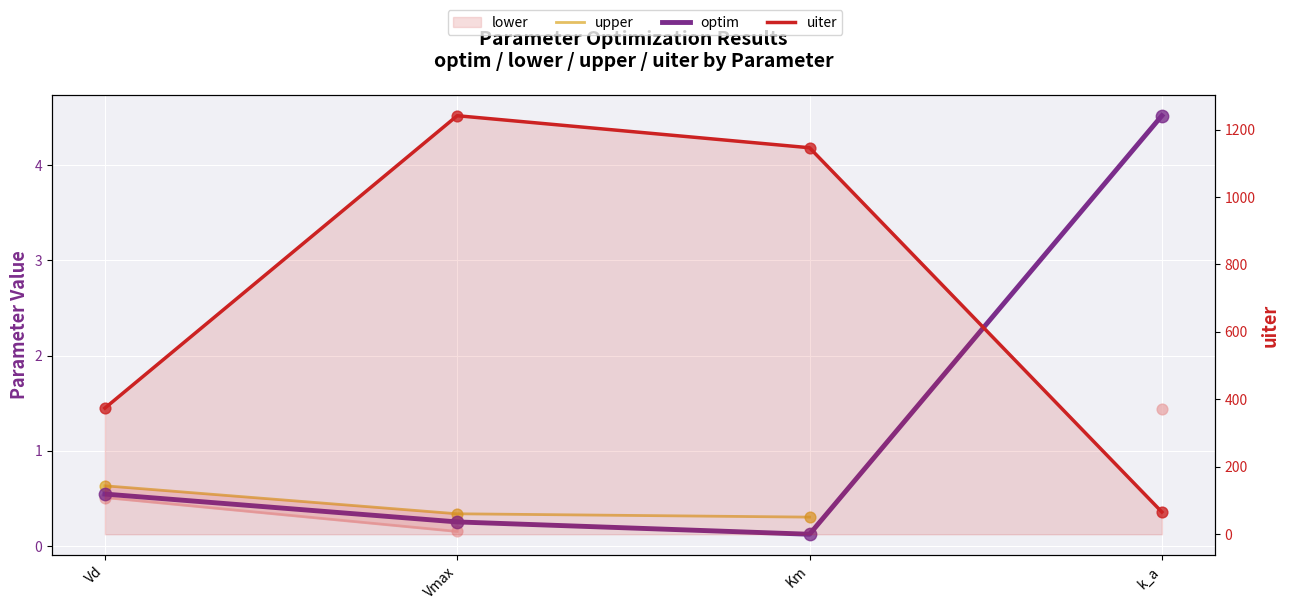

Which series contains the lowest Y value?

optim